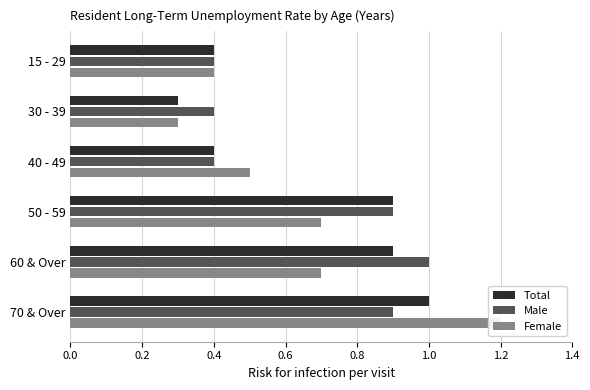

Which series has the largest range (max minus min)?

Female